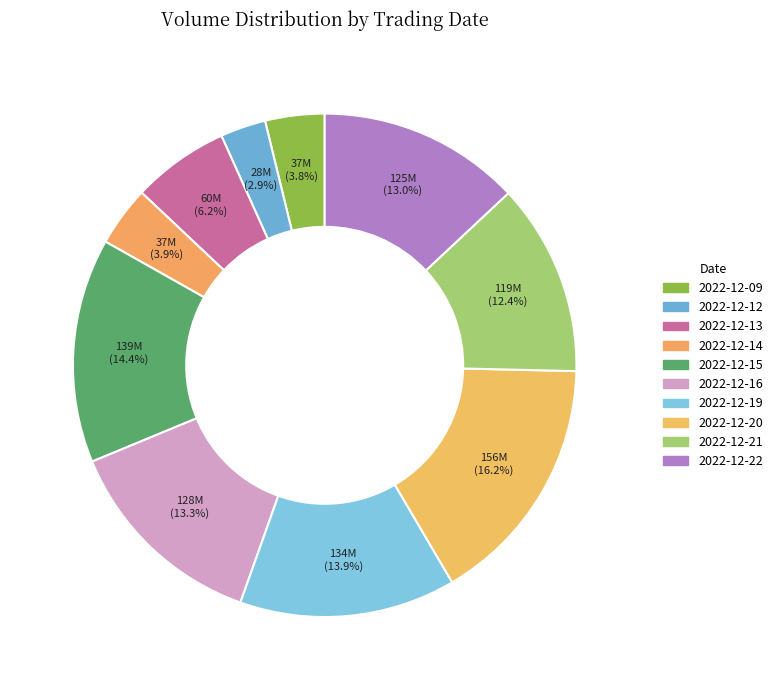

Count the number of slices in the pie.

10